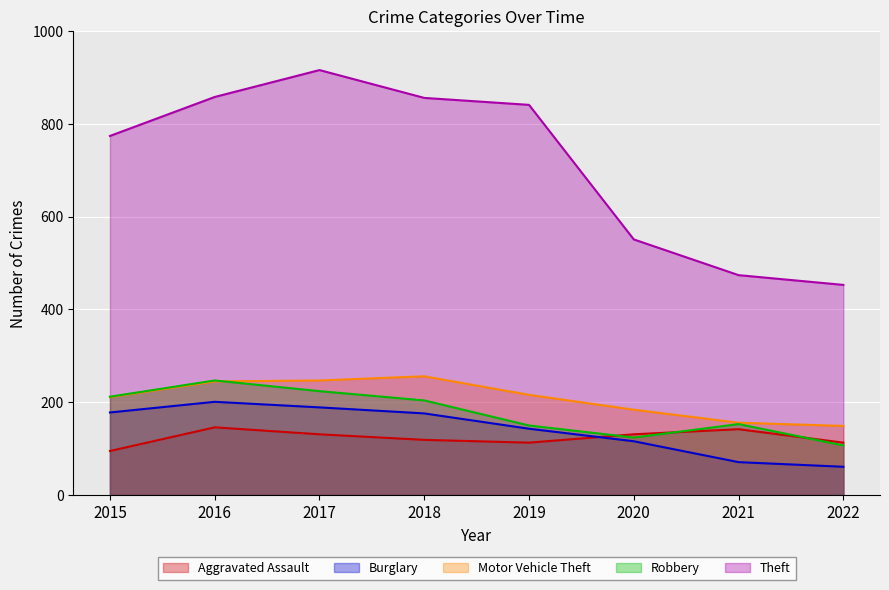

Rank the series at 2018 from lowest to highest value.

Aggravated Assault, Burglary, Robbery, Motor Vehicle Theft, Theft